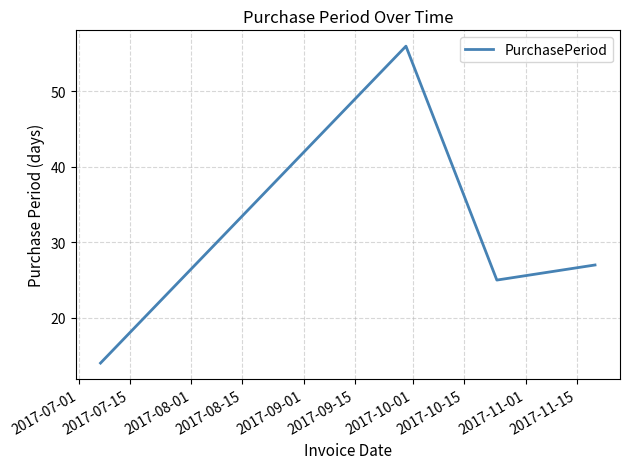

How many interior local valleys (lower than both neighbors) does the data have?

1